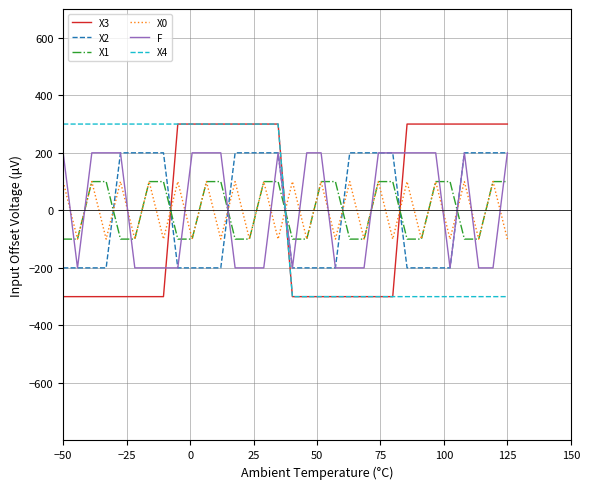

What is the difference between the maximum and minimum values in the X2 series?

400